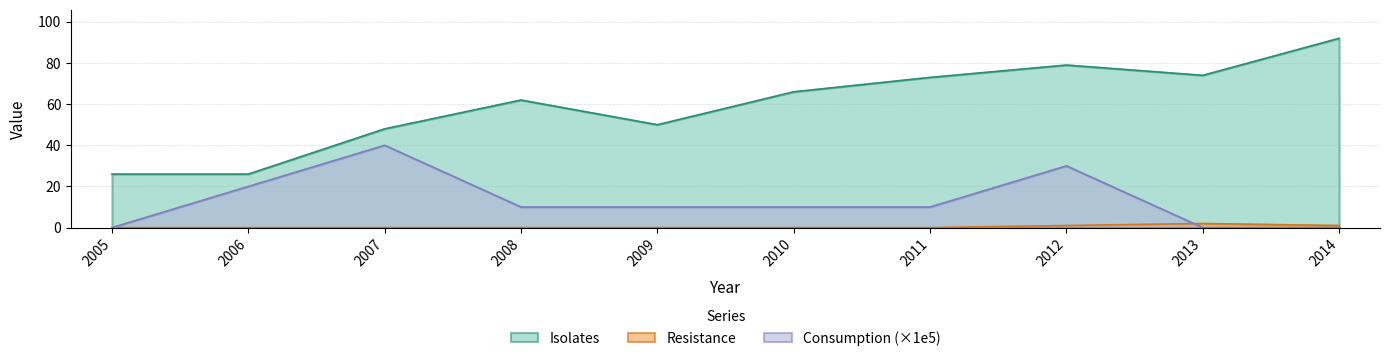

Count the number of data series in this chart.

3